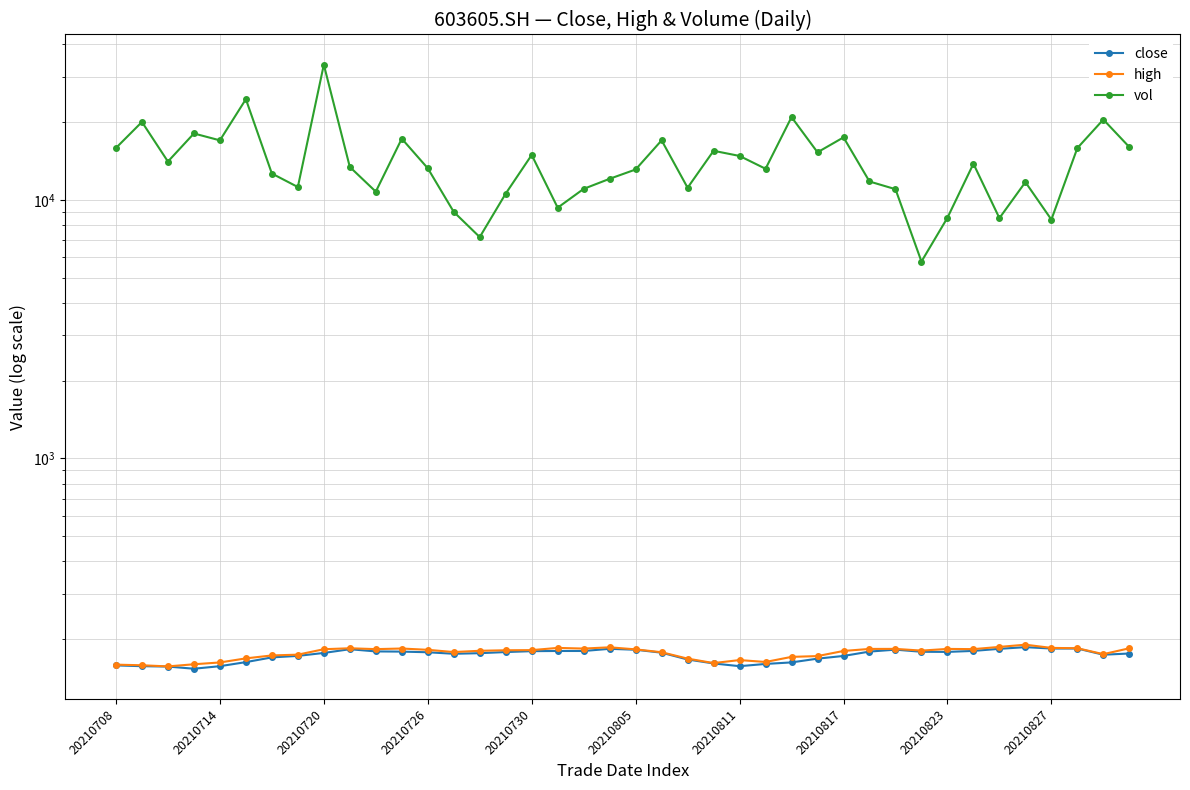

What position from the right is 17?

23